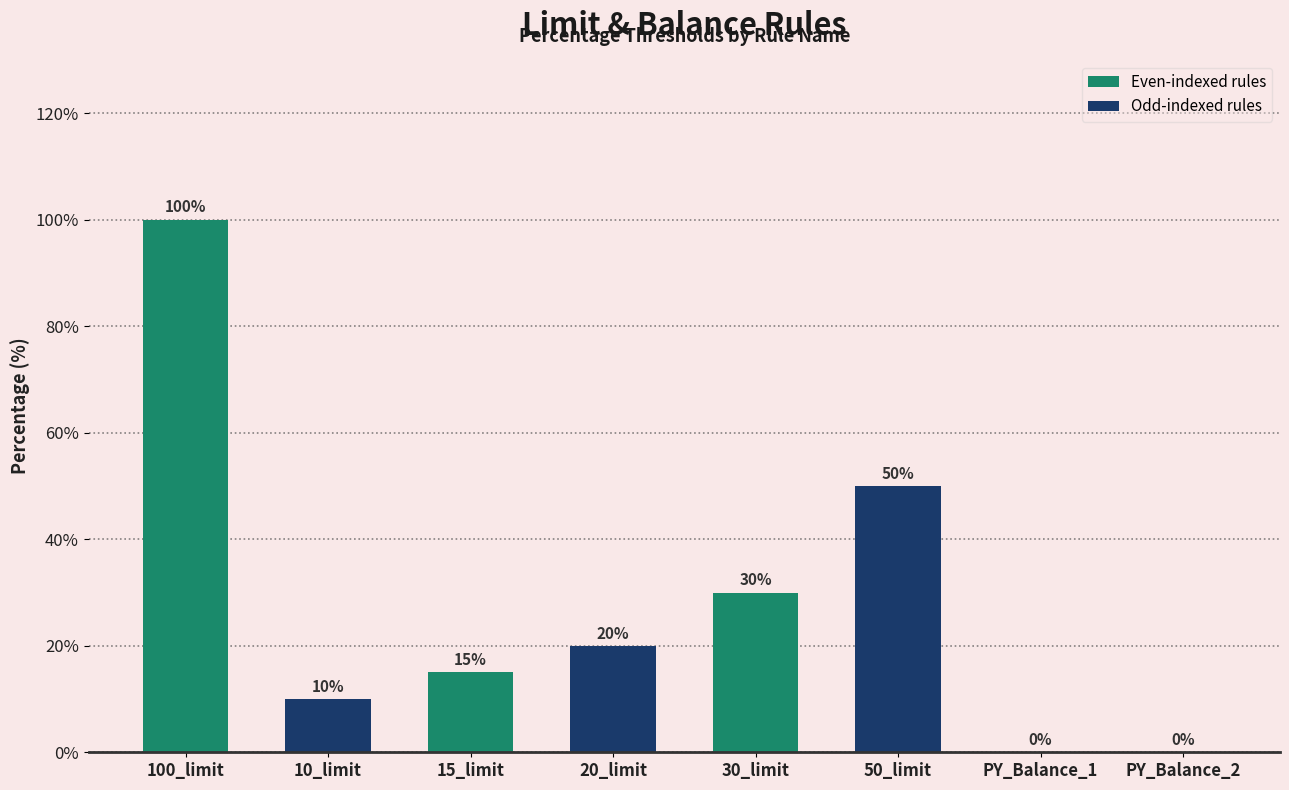

Reading left to right, transcribe all the data shown in this chart.

100	10	15	20	30	50	0	0